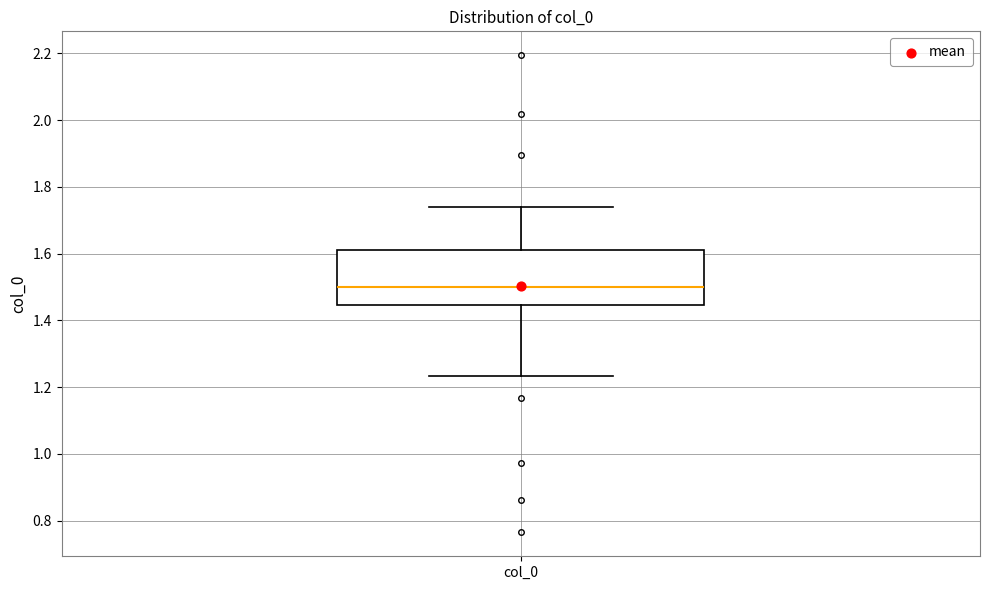

Transcribe this box plot: give where the median line is, the range the box spans, and where the two whiskers end, as read against the y-axis. The values are not printed on the chart, so give them approximately, as read against the axis.

median 1.50, box 1.44 to 1.62, whiskers 1.24 to 1.74